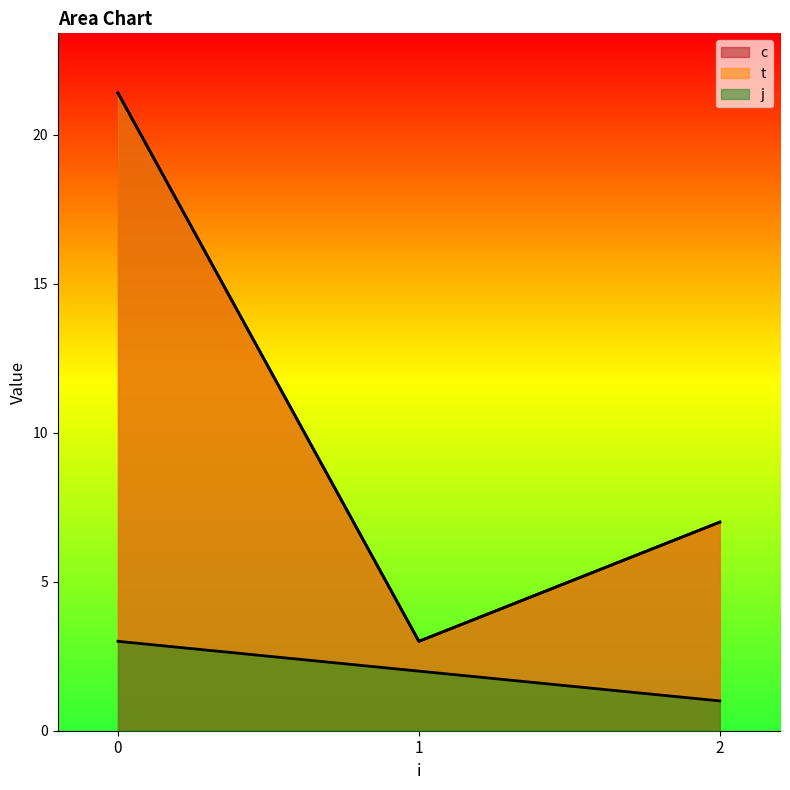

Which has a higher value, 1 or 2?

2